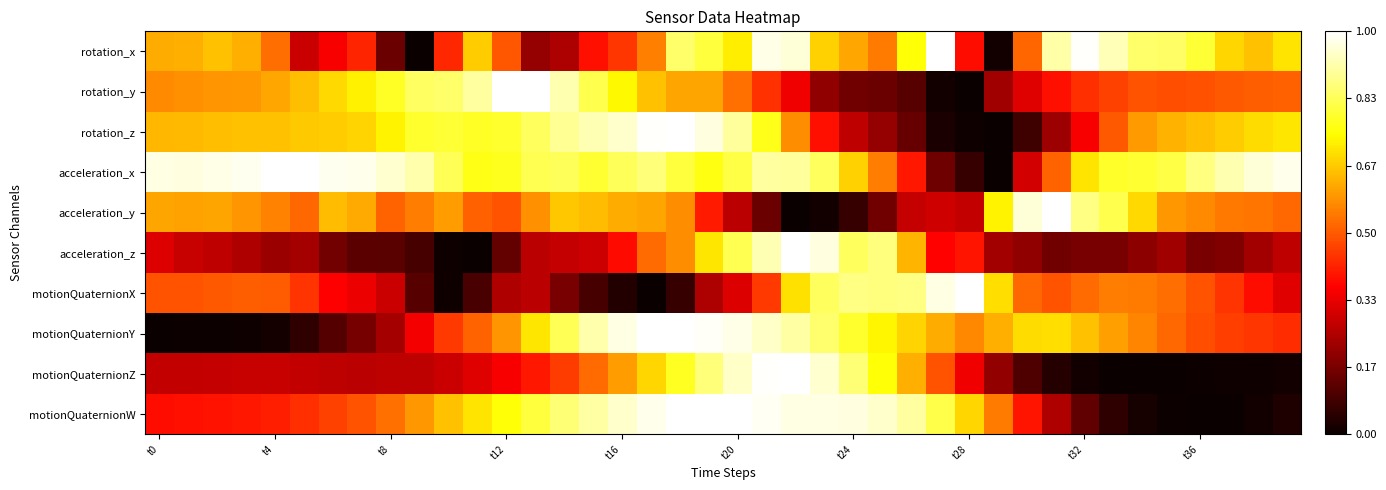

Reading left to right, what are all the values shown in this chart?

rotation_x: 0.6	0.6	0.7	0.6	0.5	0.3	0.4	0.4	0.1	0.0	0.4	0.7	0.5	0.2	0.2	0.4	0.4	0.6	0.8	0.8	0.7	1.0	1.0	0.7	0.6	0.5	0.8	1.0	0.4	0.0	0.5	0.9	1.0	0.9	0.9	0.8	0.8	0.7	0.7	0.7
rotation_y: 0.6	0.6	0.6	0.6	0.6	0.6	0.7	0.7	0.8	0.8	0.9	0.9	1.0	1.0	0.9	0.8	0.7	0.7	0.6	0.6	0.5	0.4	0.3	0.2	0.2	0.1	0.1	0.0	0.0	0.2	0.3	0.4	0.4	0.5	0.5	0.5	0.5	0.5	0.5	0.5
rotation_z: 0.6	0.6	0.6	0.7	0.7	0.7	0.7	0.7	0.7	0.8	0.8	0.8	0.8	0.8	0.9	0.9	0.9	1.0	1.0	1.0	0.9	0.8	0.6	0.4	0.3	0.2	0.1	0.0	0.0	0.0	0.1	0.2	0.4	0.5	0.6	0.6	0.6	0.7	0.7	0.7
acceleration_x: 1.0	1.0	1.0	1.0	1.0	1.0	1.0	1.0	1.0	0.9	0.8	0.8	0.8	0.8	0.8	0.8	0.8	0.9	0.8	0.8	0.8	0.9	0.9	0.8	0.7	0.6	0.4	0.2	0.1	0.0	0.3	0.5	0.7	0.8	0.8	0.8	0.9	0.9	1.0	1.0
acceleration_y: 0.6	0.6	0.6	0.6	0.6	0.5	0.6	0.6	0.5	0.6	0.6	0.5	0.5	0.6	0.7	0.6	0.6	0.6	0.6	0.4	0.3	0.1	0.0	0.0	0.1	0.2	0.3	0.3	0.3	0.7	1.0	1.0	0.9	0.8	0.7	0.6	0.6	0.5	0.5	0.5
acceleration_z: 0.3	0.3	0.3	0.2	0.2	0.2	0.2	0.1	0.1	0.1	0.0	0.0	0.1	0.3	0.3	0.3	0.4	0.5	0.6	0.7	0.8	0.9	1.0	1.0	0.8	0.9	0.6	0.4	0.4	0.2	0.2	0.2	0.2	0.2	0.2	0.2	0.2	0.2	0.2	0.3
motionQuaternionX: 0.5	0.5	0.5	0.5	0.5	0.4	0.4	0.3	0.3	0.1	0.0	0.1	0.2	0.3	0.2	0.1	0.0	0.0	0.1	0.2	0.3	0.4	0.7	0.8	0.9	0.9	0.9	1.0	1.0	0.7	0.5	0.5	0.5	0.6	0.6	0.5	0.5	0.4	0.4	0.3
motionQuaternionY: 0.0	0.0	0.0	0.0	0.0	0.1	0.1	0.2	0.2	0.3	0.5	0.5	0.6	0.7	0.8	0.9	1.0	1.0	1.0	1.0	1.0	0.9	0.9	0.9	0.8	0.7	0.7	0.6	0.6	0.6	0.7	0.7	0.7	0.6	0.6	0.5	0.5	0.5	0.4	0.4
motionQuaternionZ: 0.3	0.3	0.3	0.3	0.3	0.3	0.3	0.3	0.3	0.3	0.3	0.3	0.4	0.4	0.5	0.5	0.6	0.7	0.8	0.9	0.9	1.0	1.0	1.0	0.9	0.8	0.6	0.5	0.3	0.2	0.1	0.0	0.0	0.0	0.0	0.0	0.0	0.0	0.0	0.0
motionQuaternionW: 0.4	0.4	0.4	0.4	0.4	0.4	0.5	0.5	0.5	0.6	0.7	0.7	0.8	0.8	0.9	0.9	0.9	1.0	1.0	1.0	1.0	1.0	1.0	1.0	1.0	0.9	0.9	0.8	0.7	0.5	0.4	0.2	0.1	0.1	0.0	0.0	0.0	0.0	0.0	0.0